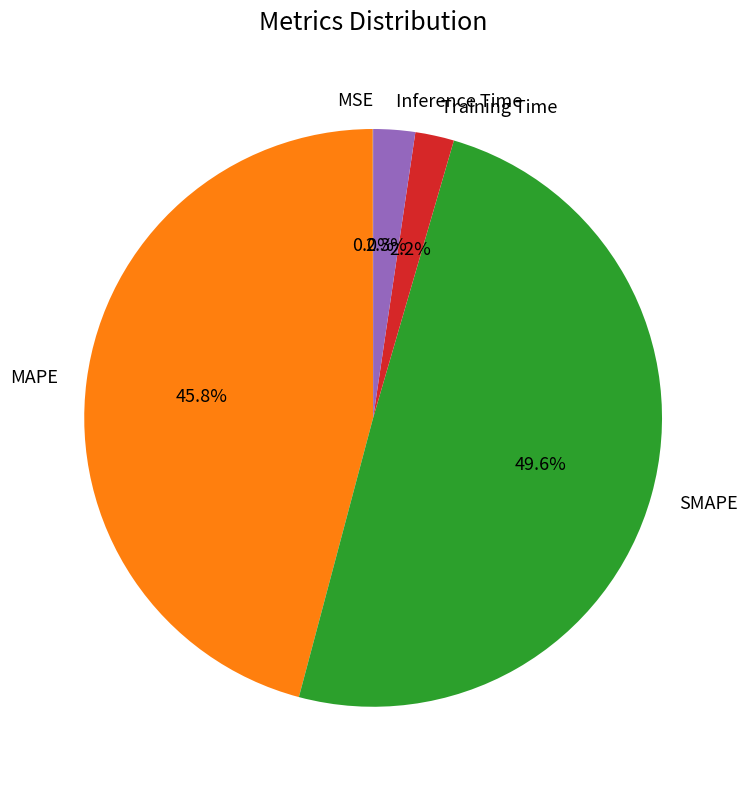

Which slice is the largest?

SMAPE